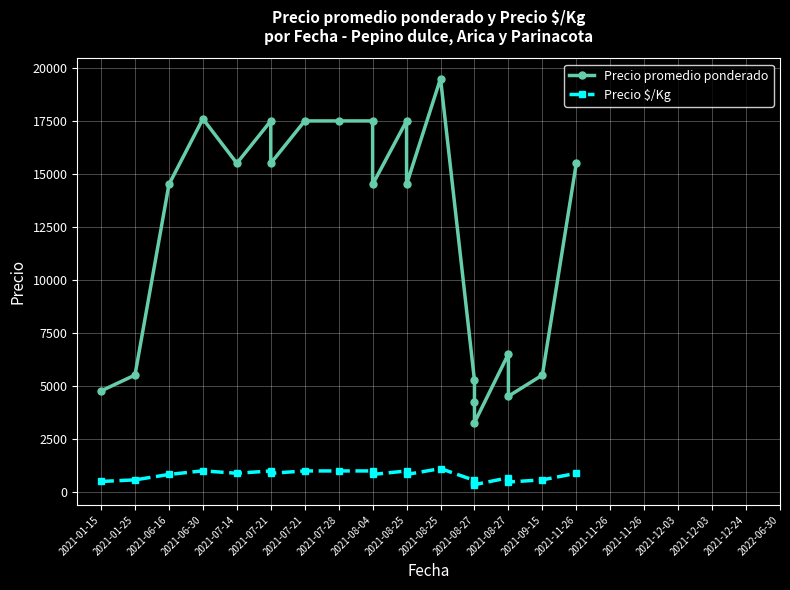

How many distinct data groups are displayed?

2